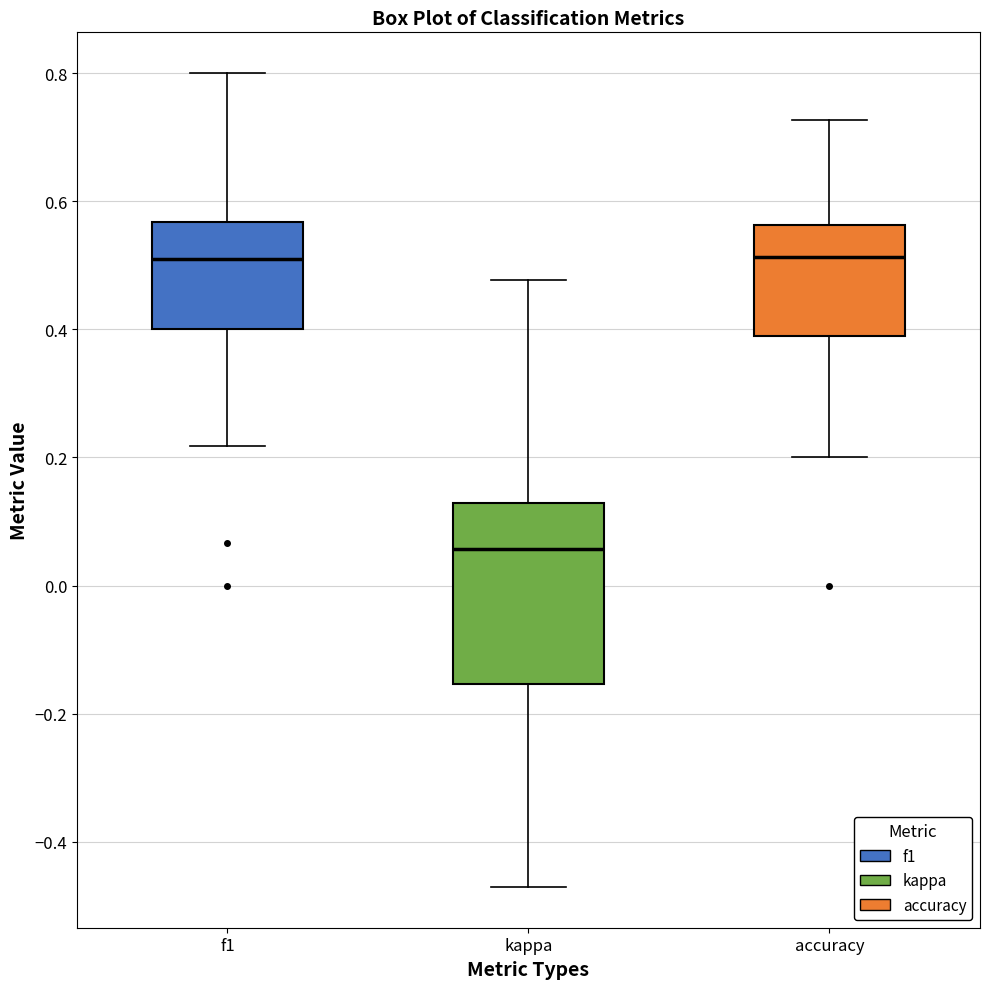

Reading left to right, transcribe this box plot: for each box, give where its median line is, the range the box spans, and where its two whiskers end, as read against the y-axis. The values are not printed on the chart, so give them approximately, as read against the axis.

f1: median 0.50, box 0.40 to 0.56, whiskers 0.22 to 0.80
kappa: median 0.06, box -0.16 to 0.12, whiskers -0.48 to 0.48
accuracy: median 0.52, box 0.38 to 0.56, whiskers 0.20 to 0.72